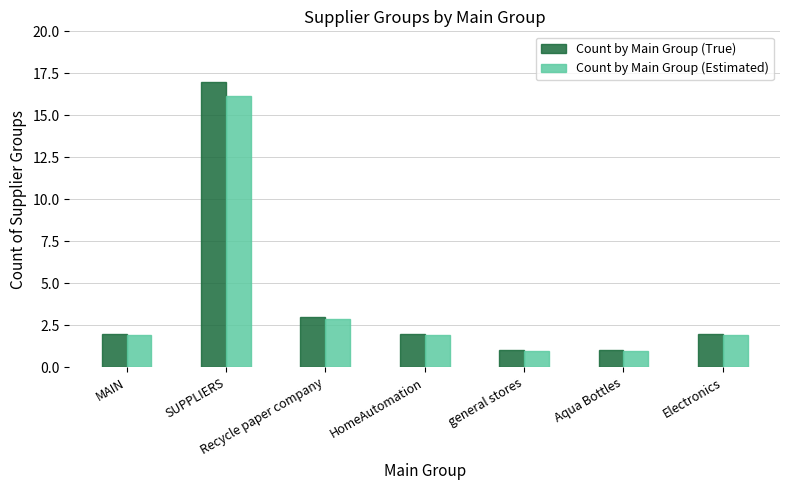

What is the total value across all series at MAIN?

3.9